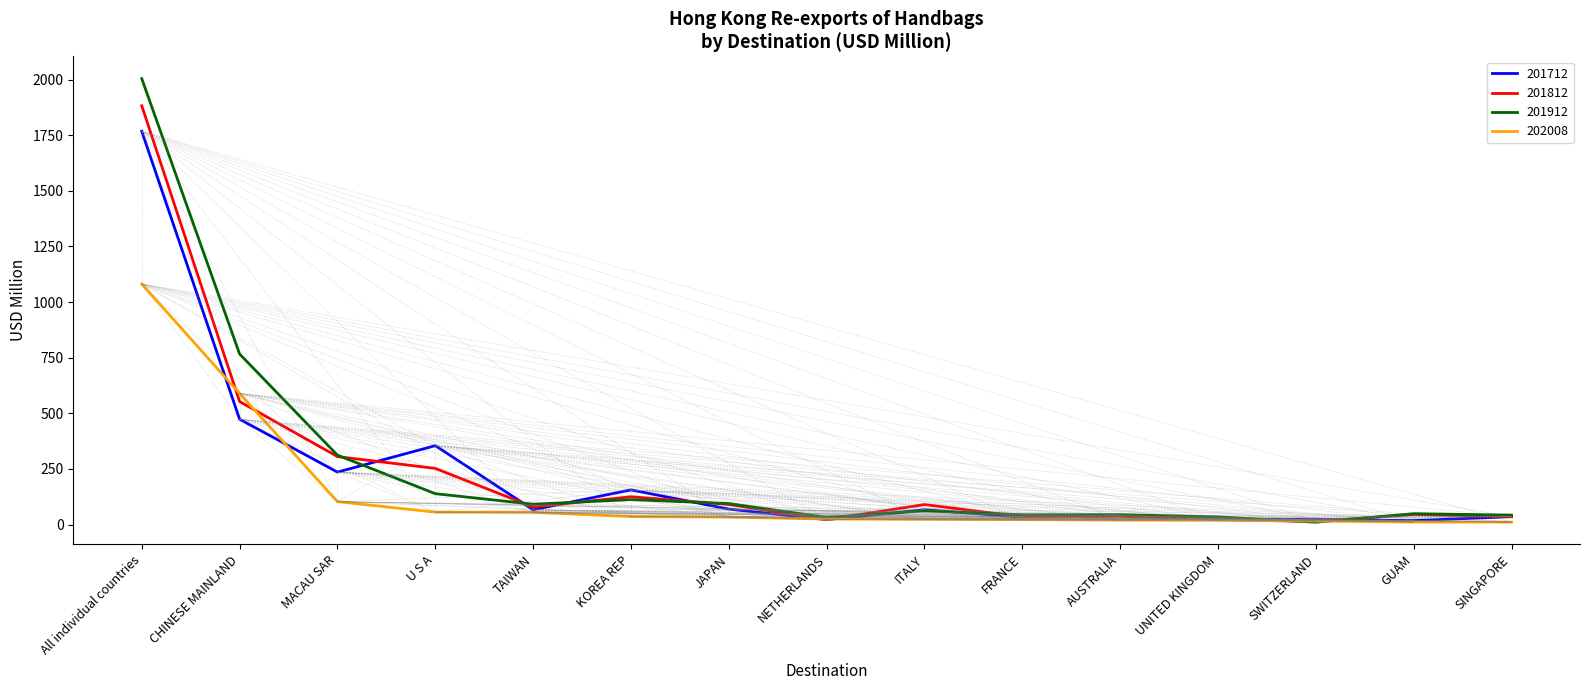

Rank the series by their maximum value, from highest to lowest.

201912, 201812, 201712, 202008